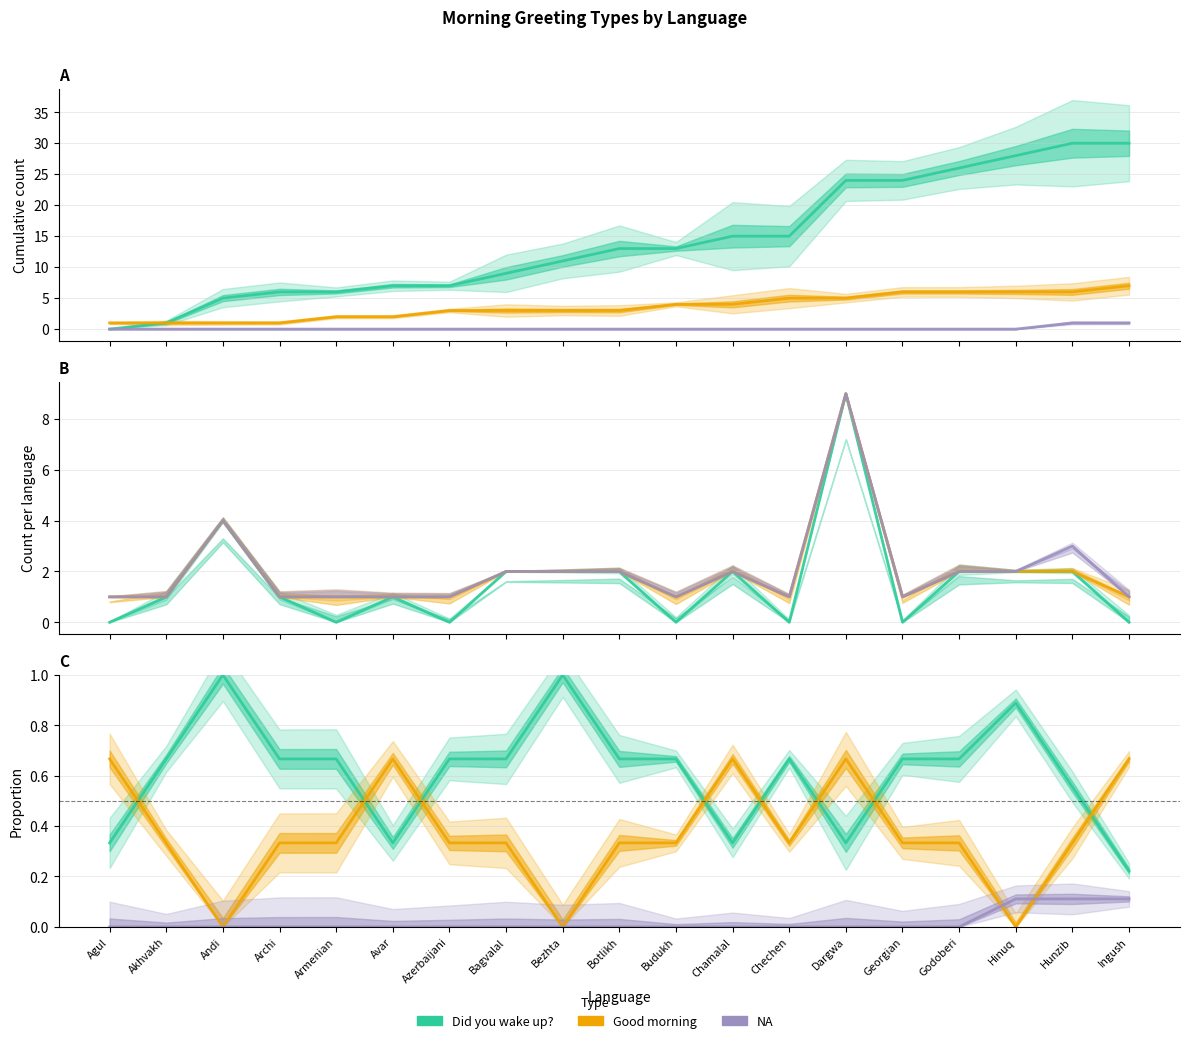

How many lines are shown in the chart?

3